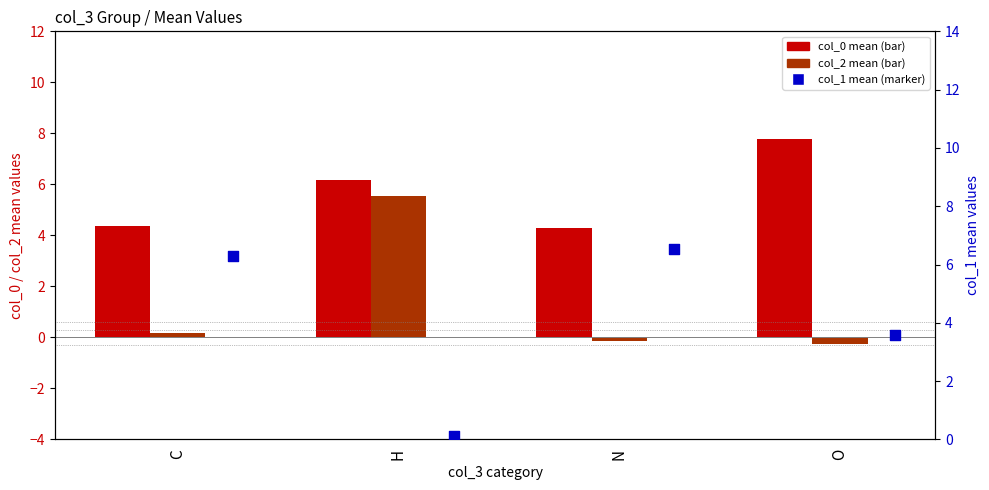

What are all the series names shown in the legend?

col_0 mean, col_2 mean, col_1 mean